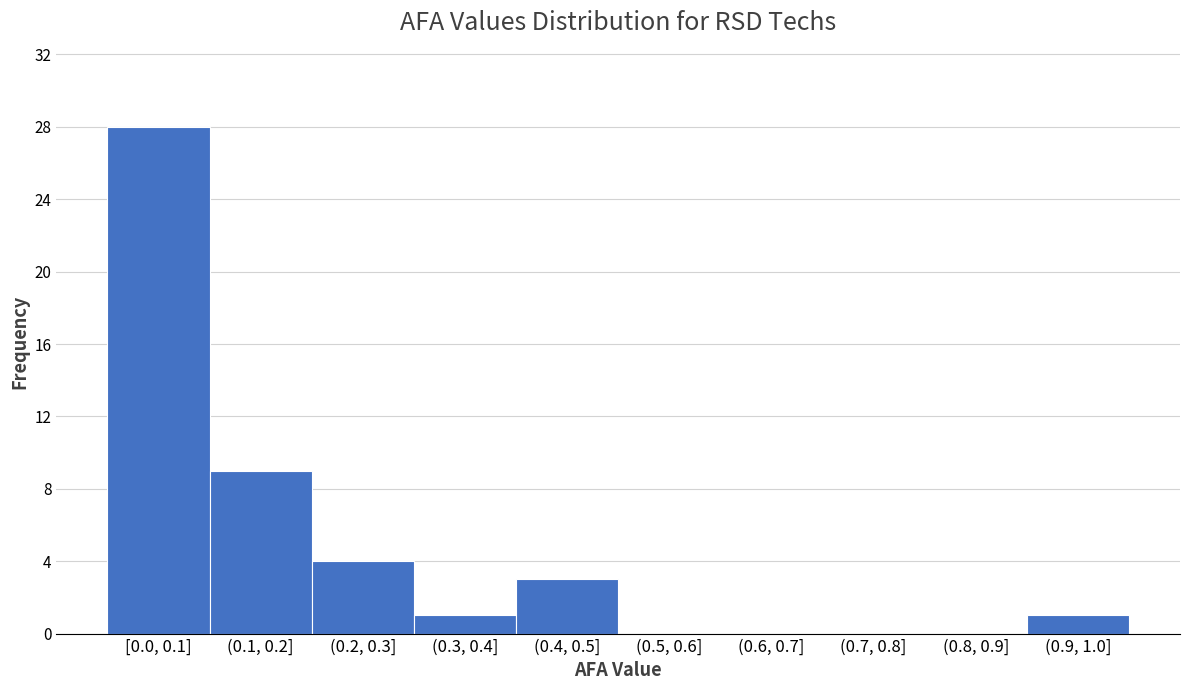

Reading right to left, list all the values displayed in this chart.

(0.9, 1.0]=1	(0.8, 0.9]=0	(0.7, 0.8]=0	(0.6, 0.7]=0	(0.5, 0.6]=0	(0.4, 0.5]=3	(0.3, 0.4]=1	(0.2, 0.3]=4	(0.1, 0.2]=9	[0.0, 0.1]=28